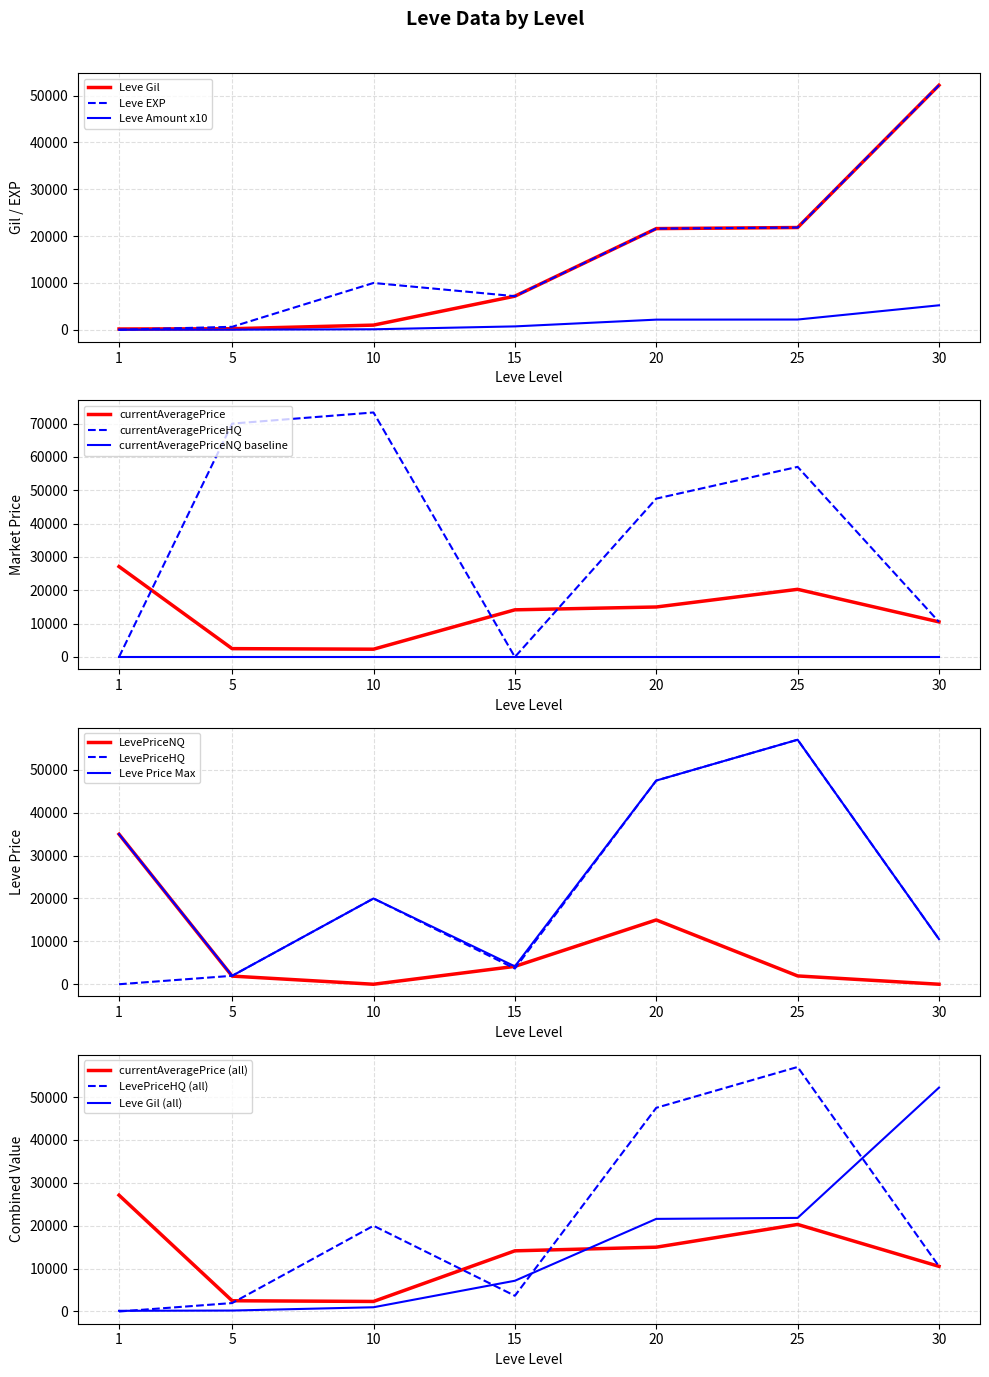

What is the sum of all currentAveragePriceHQ values?

258409